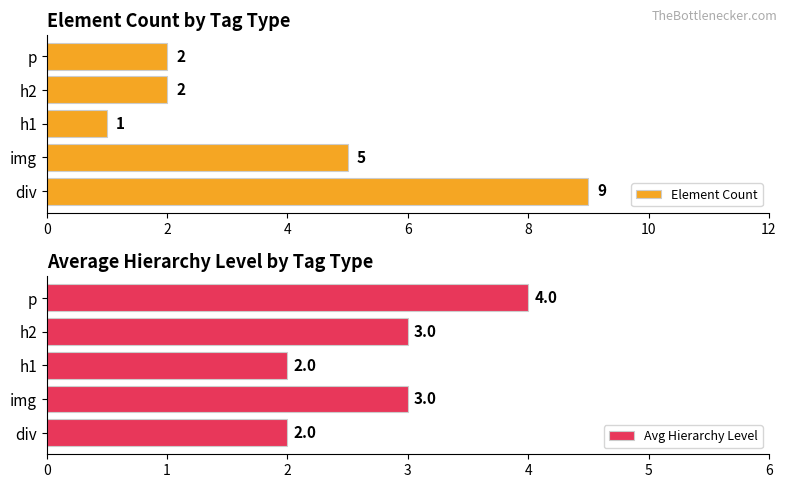

Reading left to right, extract all data points from this chart.

Element Count: 9	5	1	2	2
Avg Hierarchy Level: 2	3	2	3	4